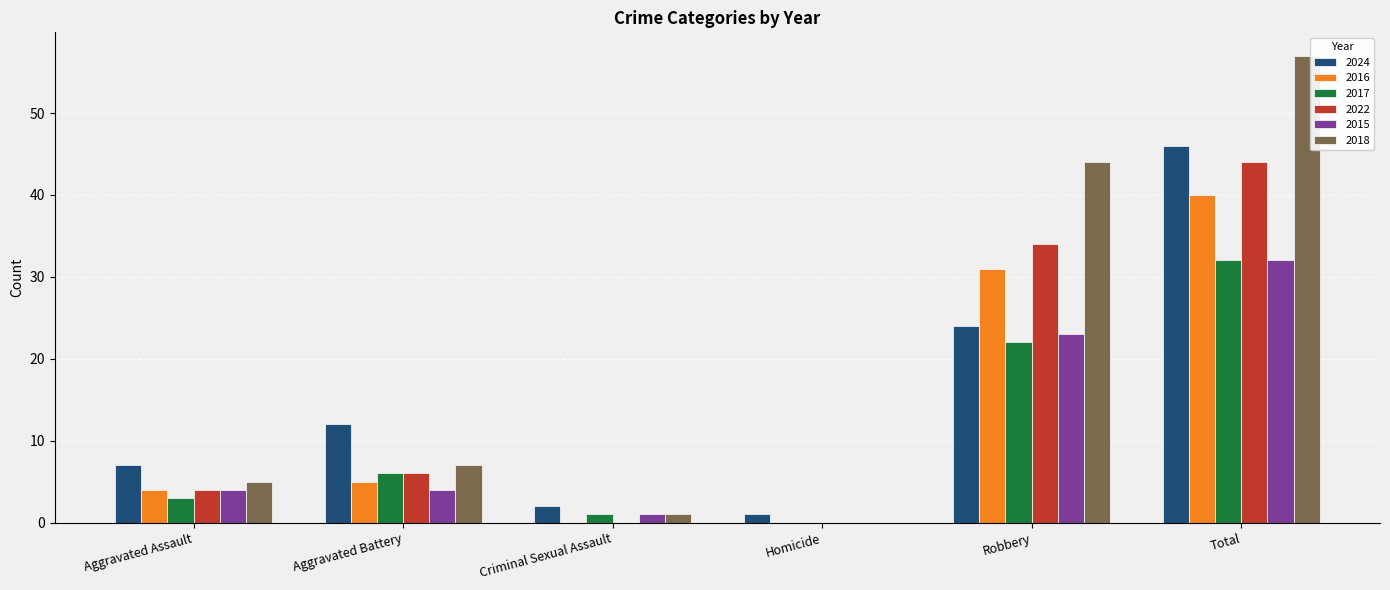

True or false: 2015 has a value of 1 at Criminal Sexual Assault.

True